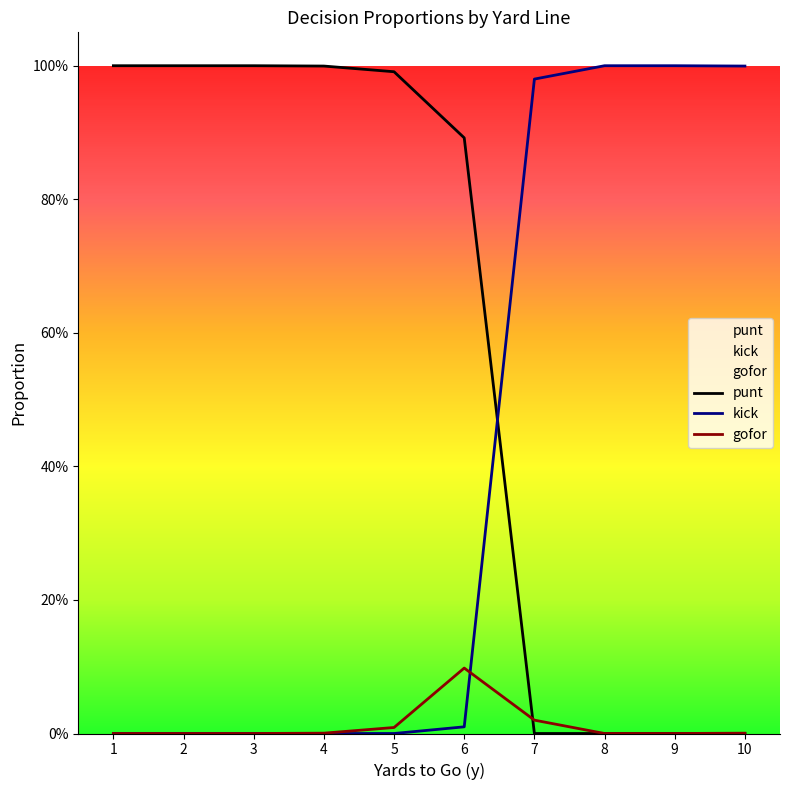

How many times do punt and gofor cross each other?

1